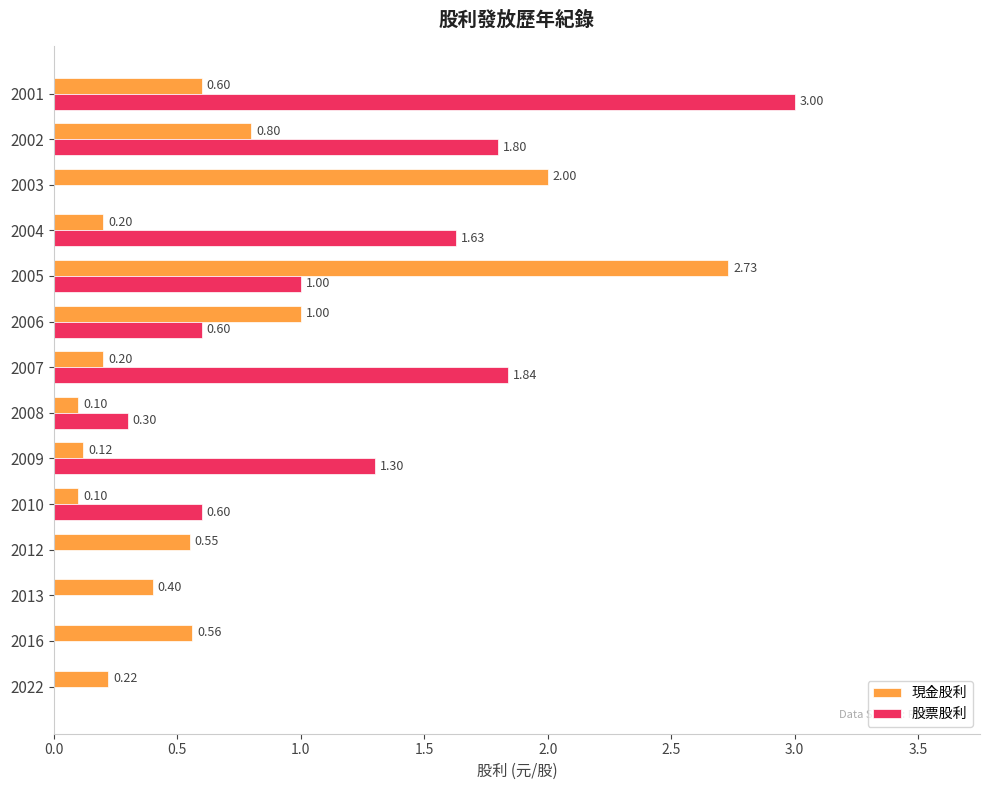

Where is 股票股利 nearest to the value 1?

2005